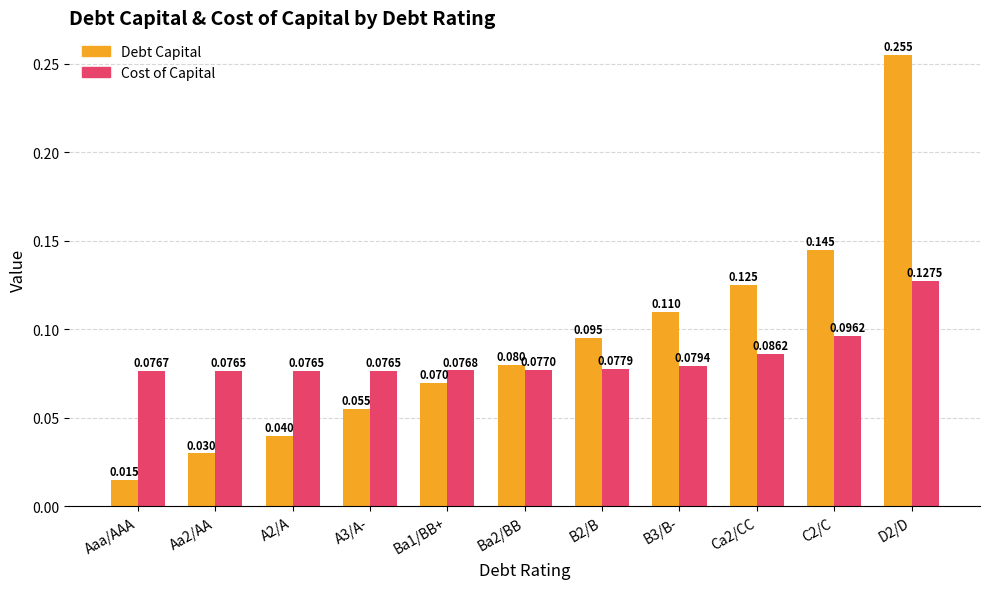

List the series in order of their overall mean, highest first.

Debt Capital, Cost of Capital